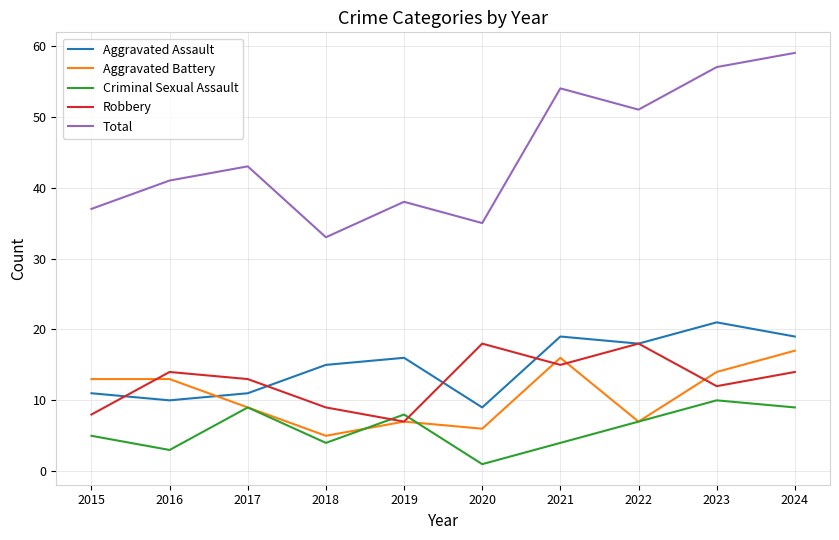

At 2020, list the series in order from largest to smallest.

Total, Robbery, Aggravated Assault, Aggravated Battery, Criminal Sexual Assault